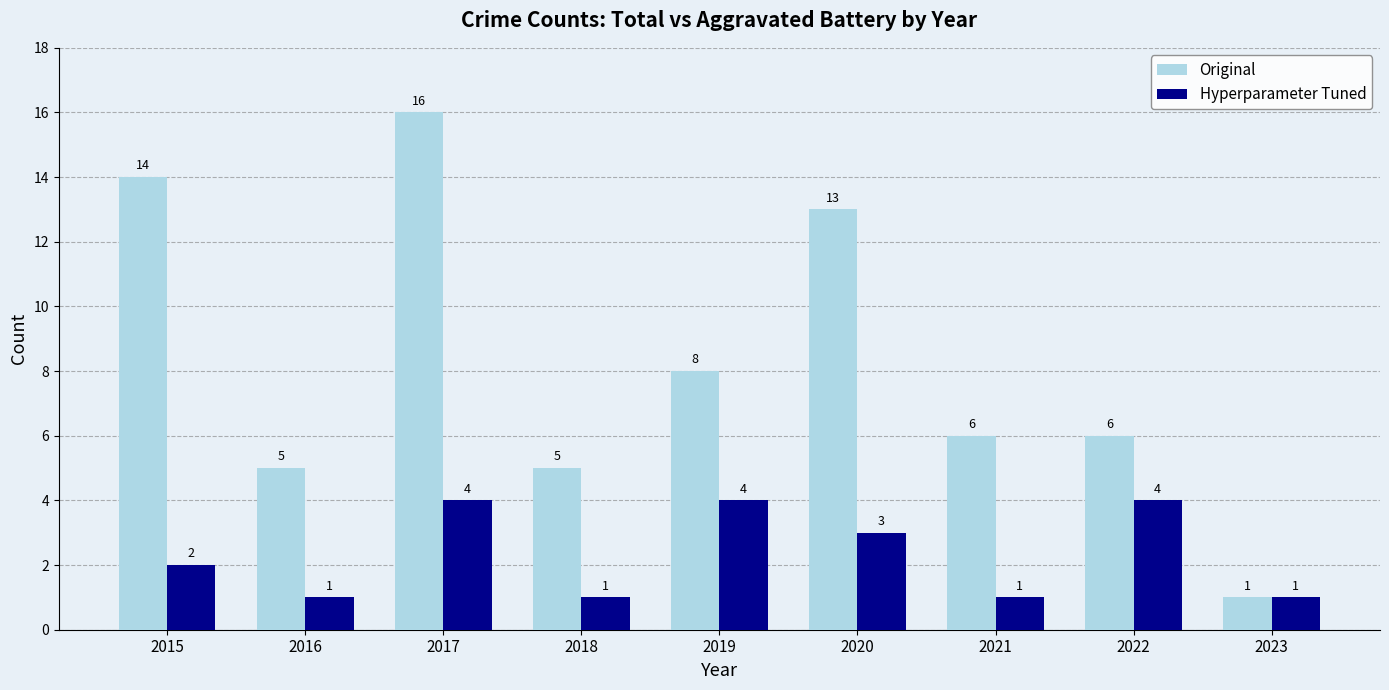

What is the value of the Hyperparameter Tuned bar at the 4th from the left?

1